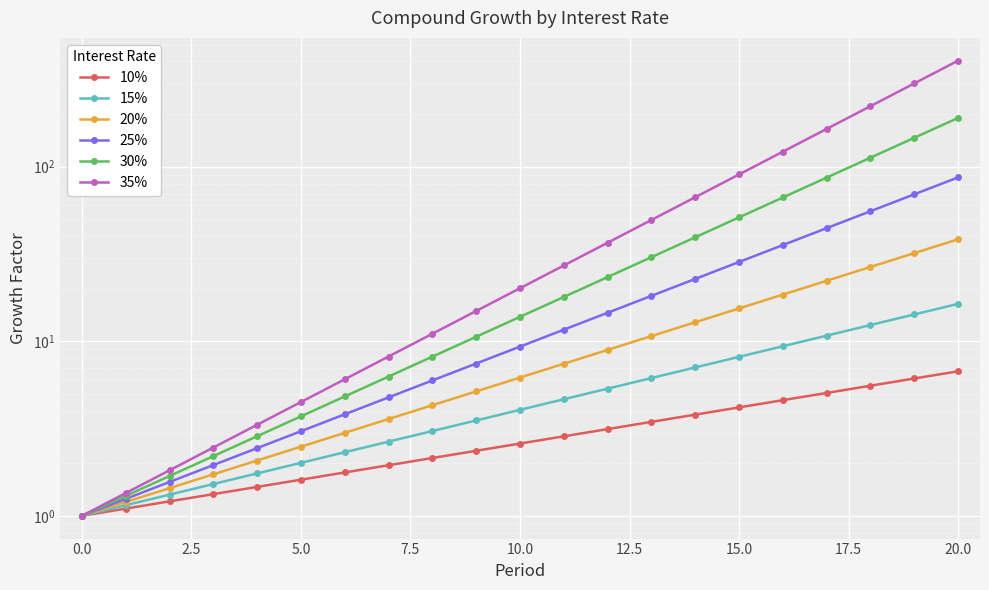

True or false: 15% has more than 0 points higher than both neighbors.

False